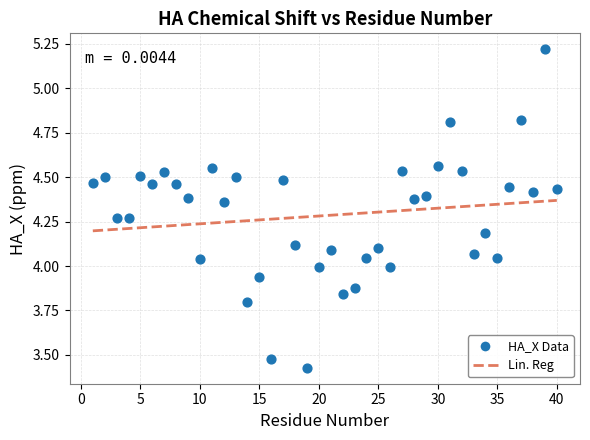

What is the range of X values (max minus min)?

39.0